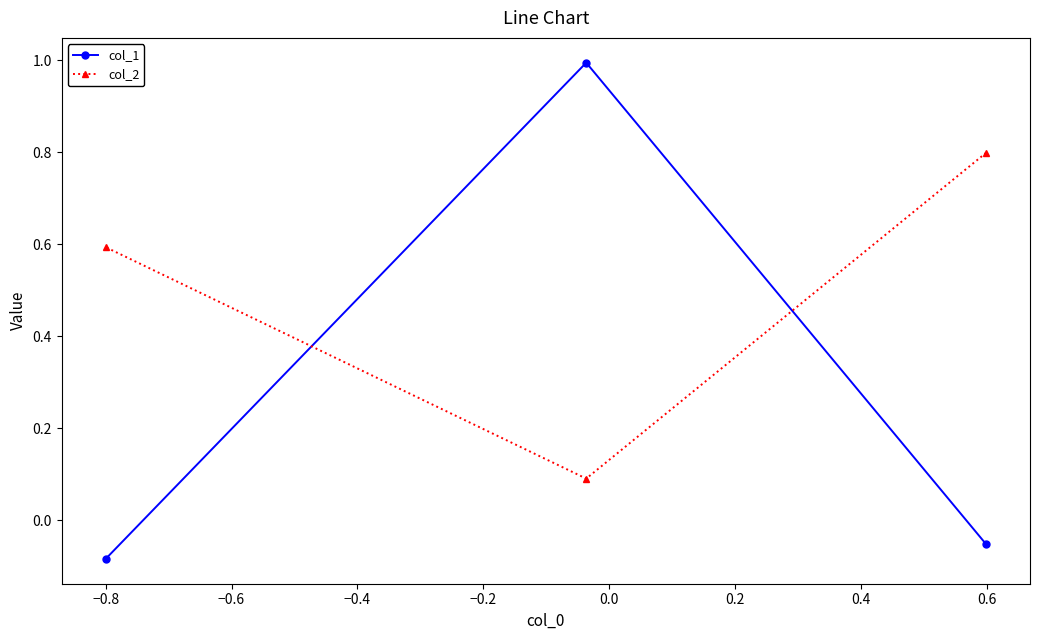

At how many categories does at least one series exceed 0?

3